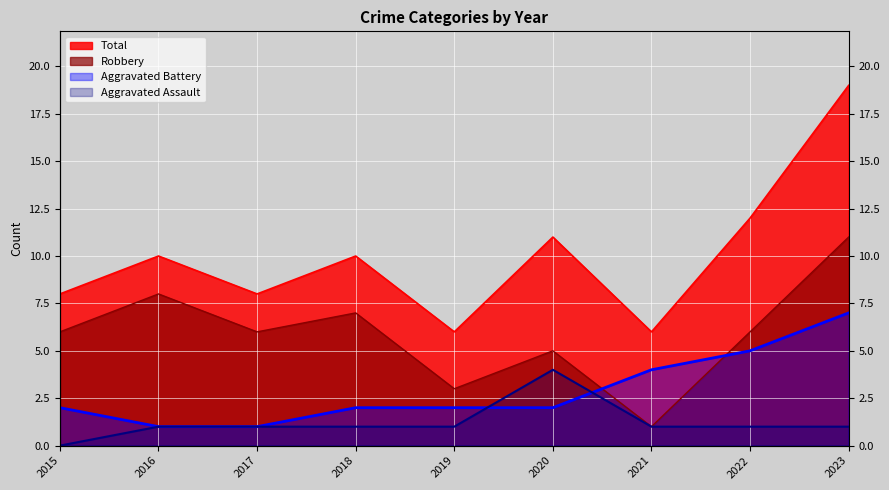

What is the difference between the highest and lowest values at 2018?

9